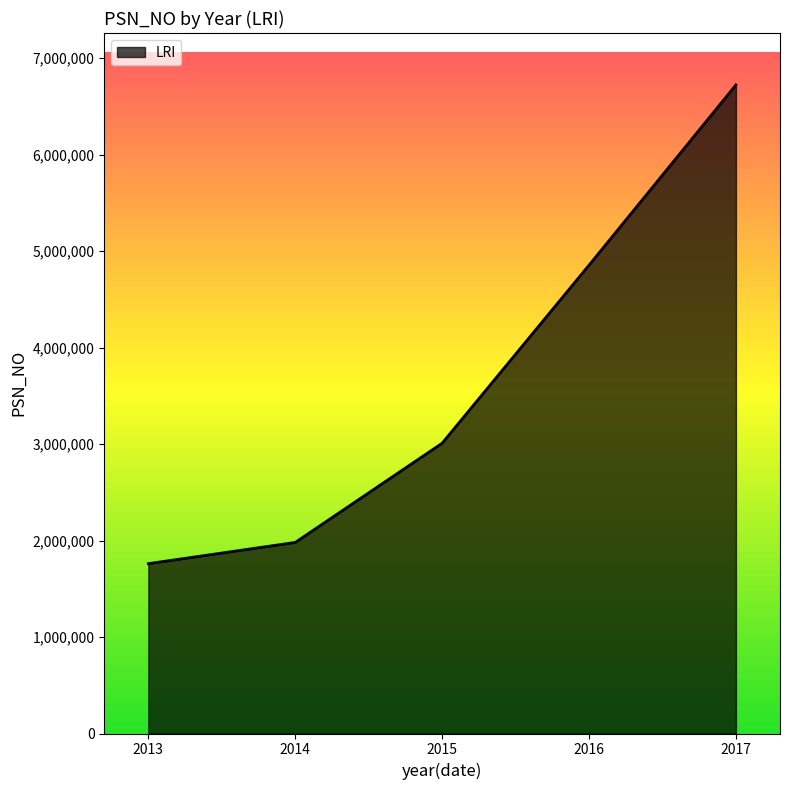

What is the greatest value displayed?

6723454